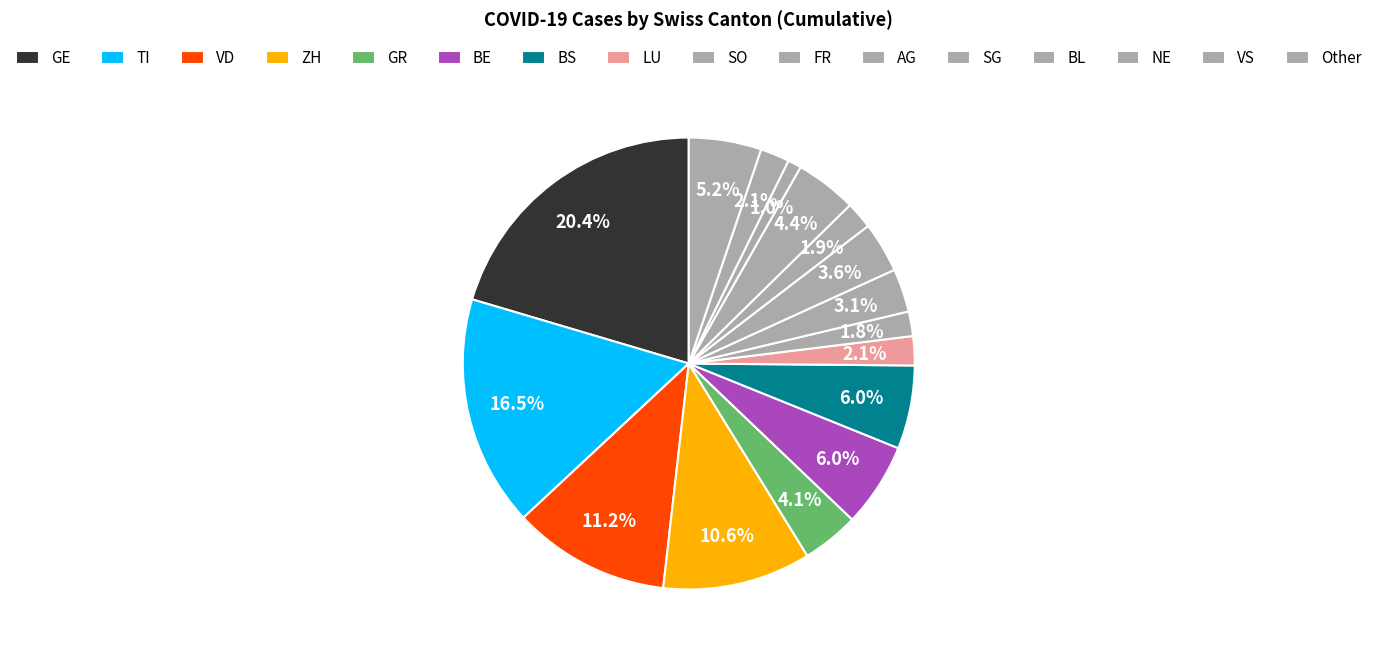

Count the number of slices in the pie.

16